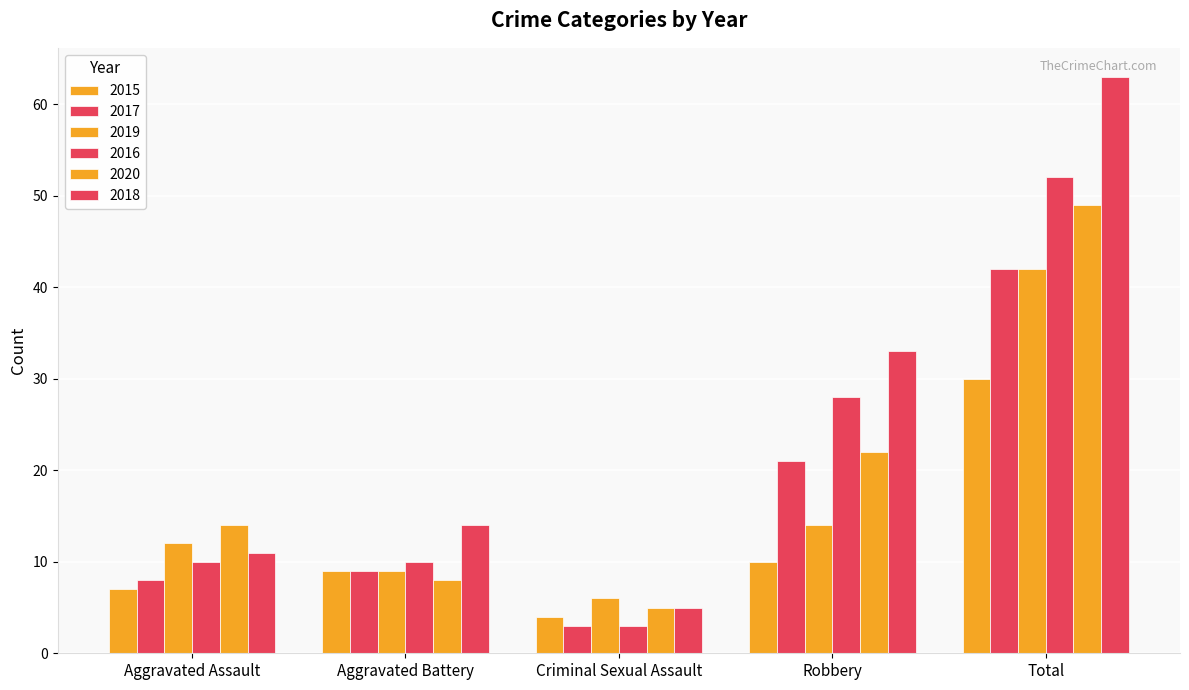

What is the total value across all series at Robbery?

128